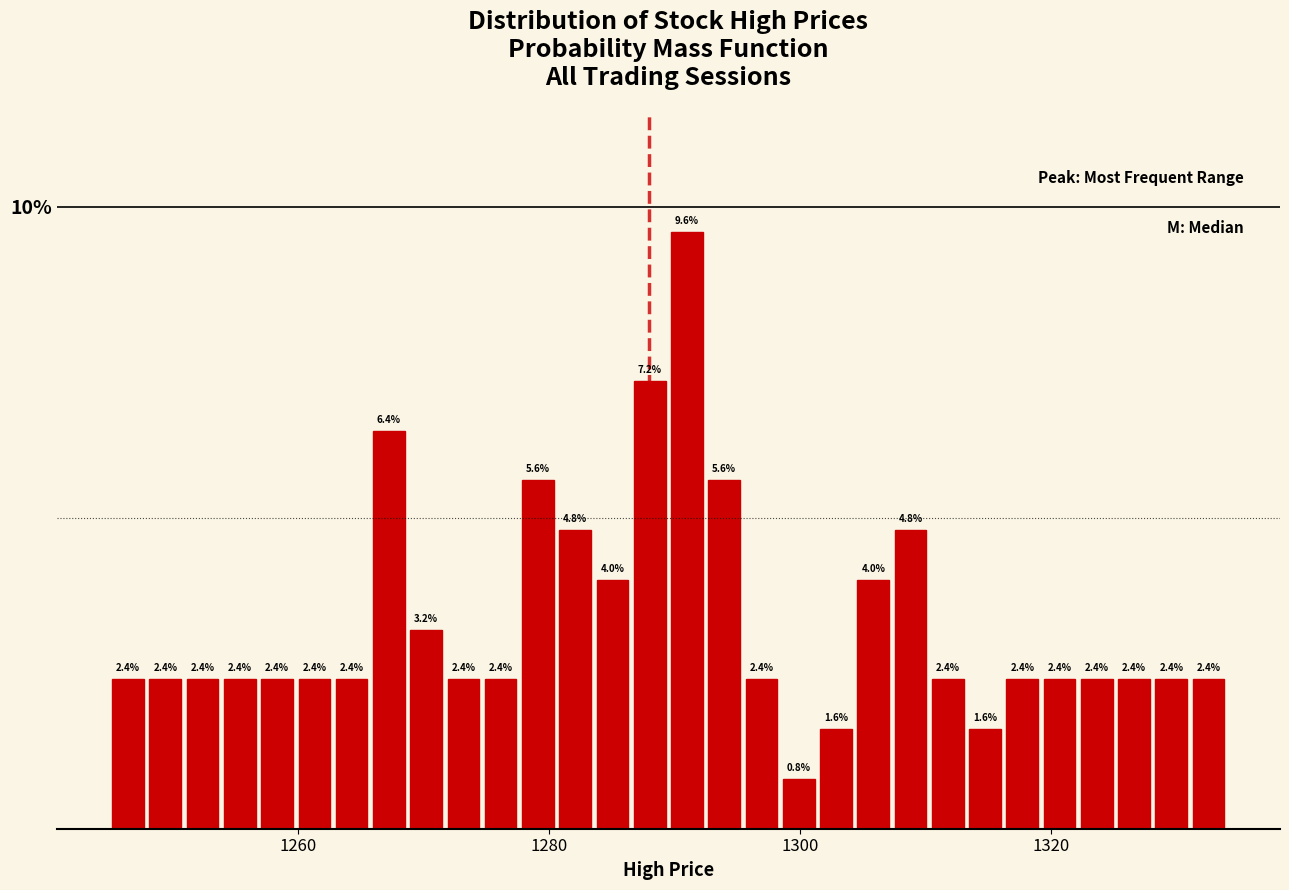

Read against the x-axis, roughly where is the centre of the tallest bar?

1290